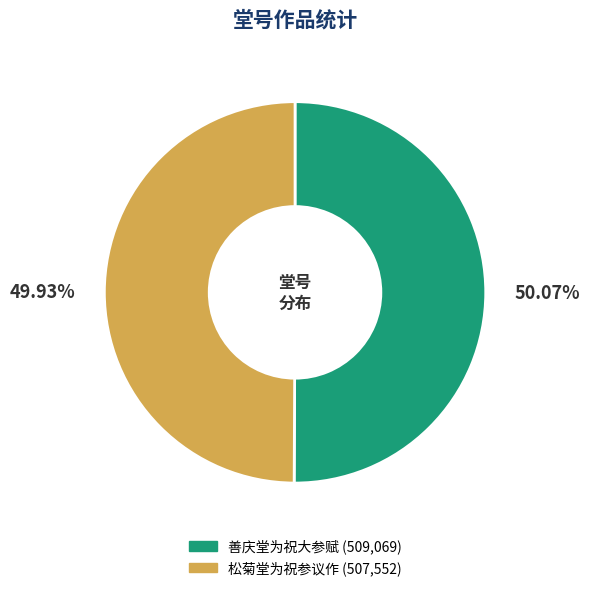

Is the sum of 松菊堂为祝参议作 and 善庆堂为祝大参赋 greater than half?

Yes